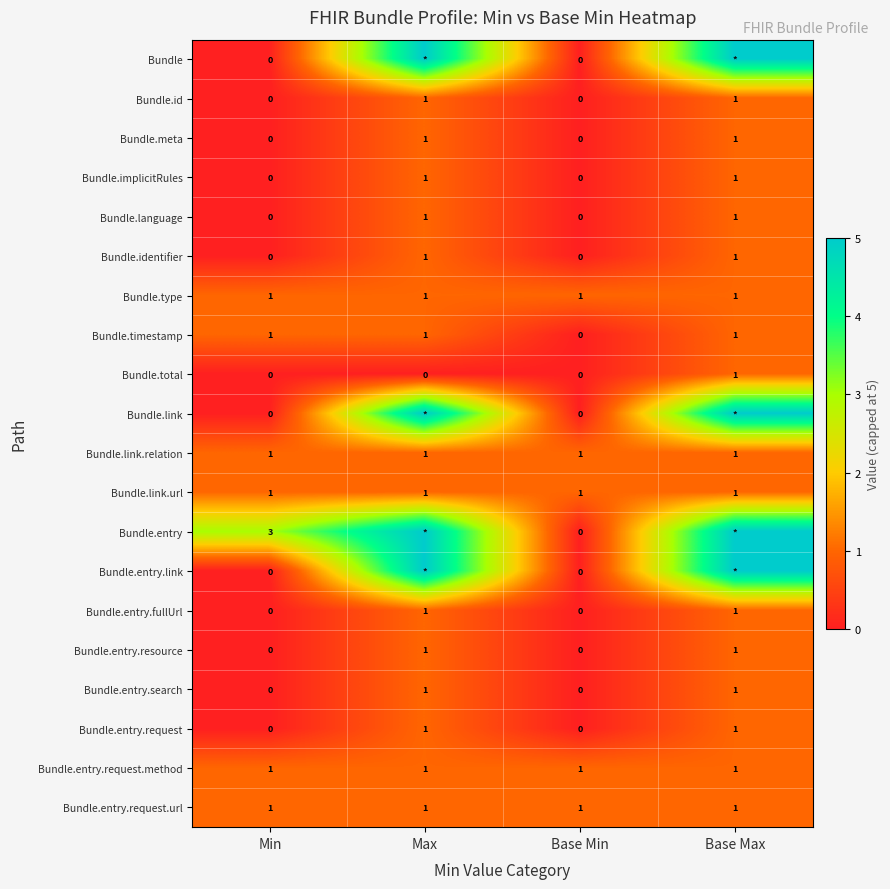

True or false: Bundle.language has a value of 1 at Base Min.

False